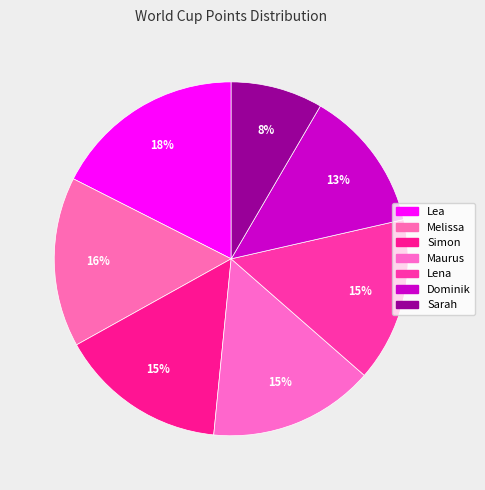

What is the smallest slice in the pie chart?

Sarah